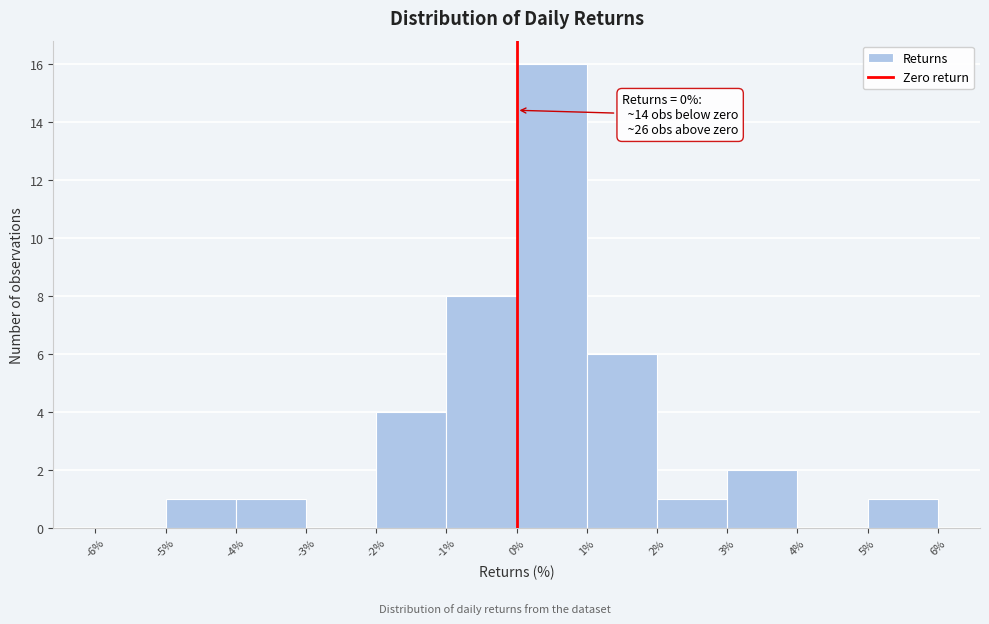

Over which range of the x-axis is the bar tallest?

0% to 1%